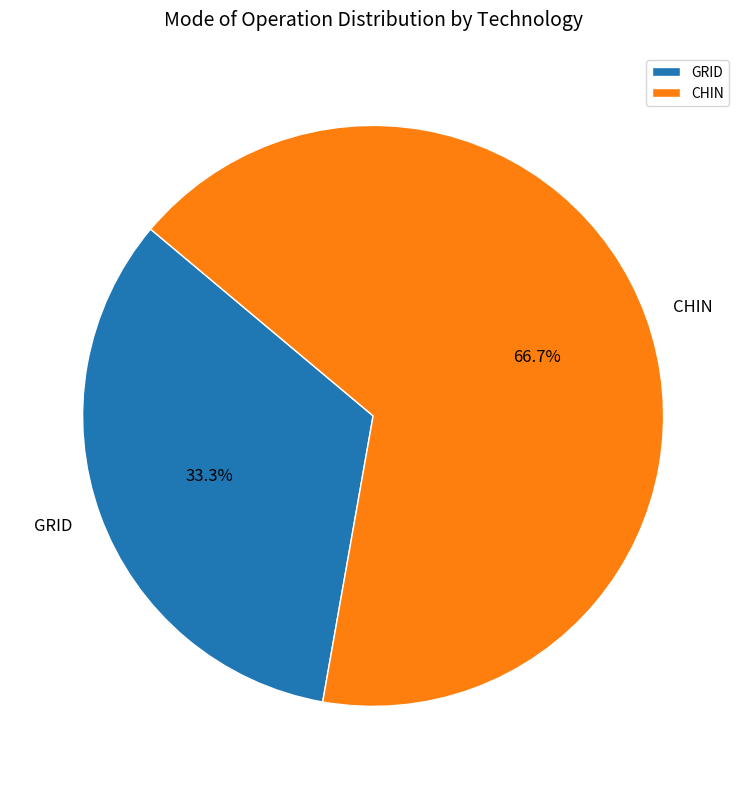

How much of the chart is everything except CHIN?

33.3%